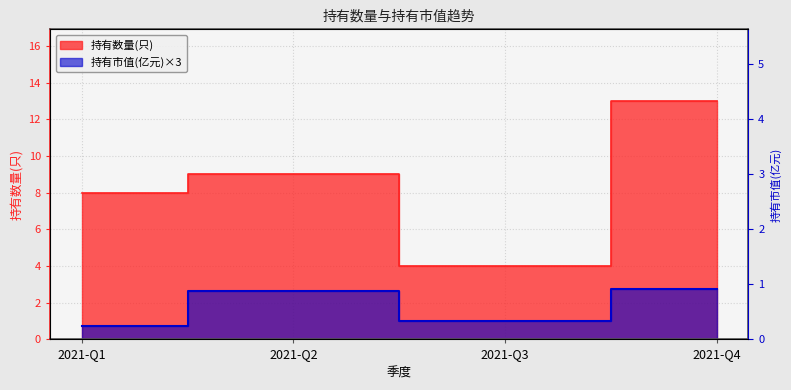

Is it true that 持有数量(只) equals 4.0 at 2021-Q3?

True